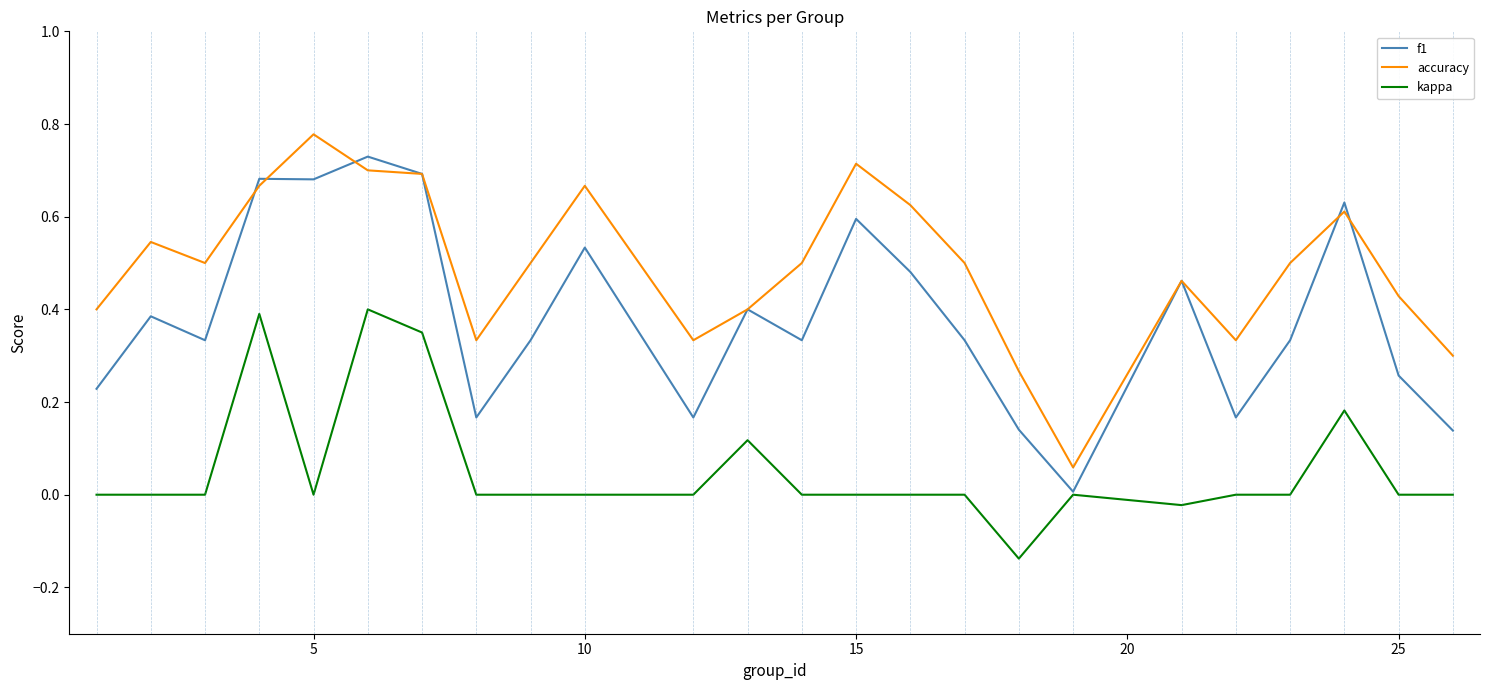

List the series in order of their overall mean, lowest first.

kappa, f1, accuracy